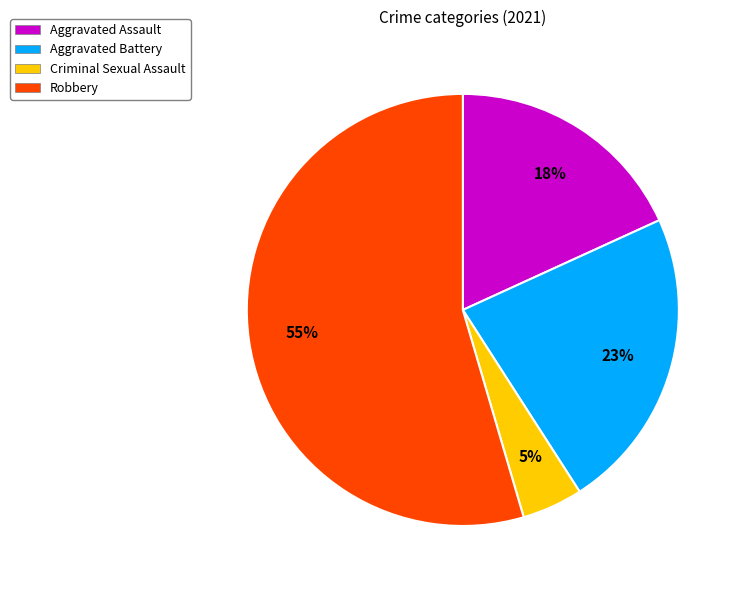

To the nearest percent, what percentage of the pie is Aggravated Battery?

23%